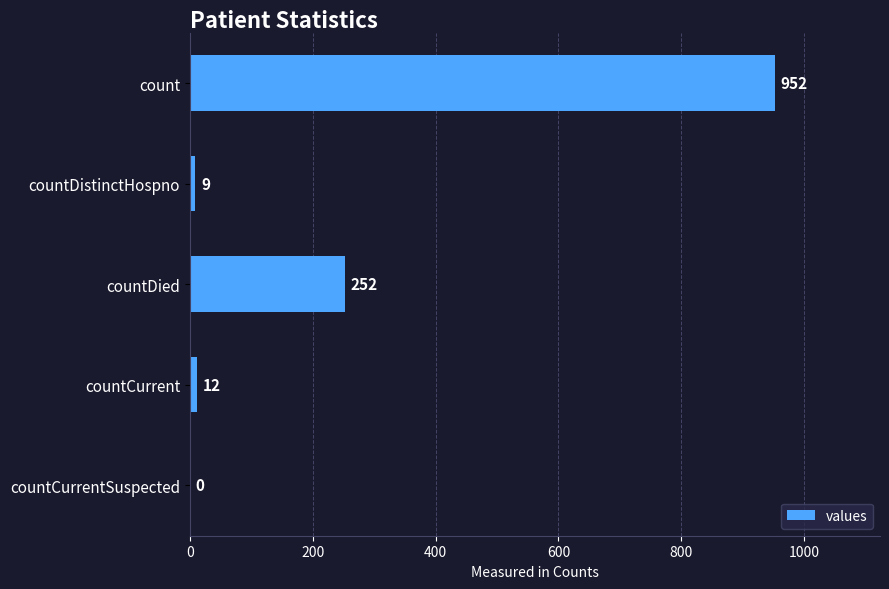

Is it true that the value at count is 952?

True